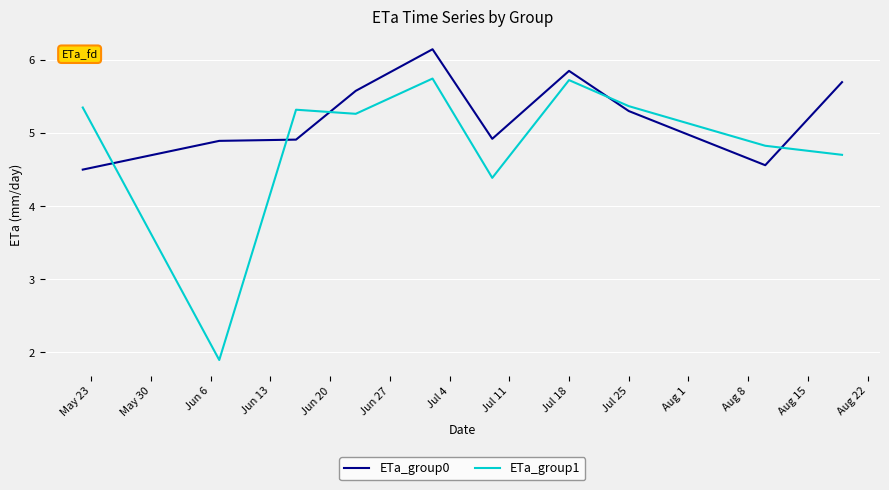

Where is ETa_group1 nearest to the value 3?

May 30